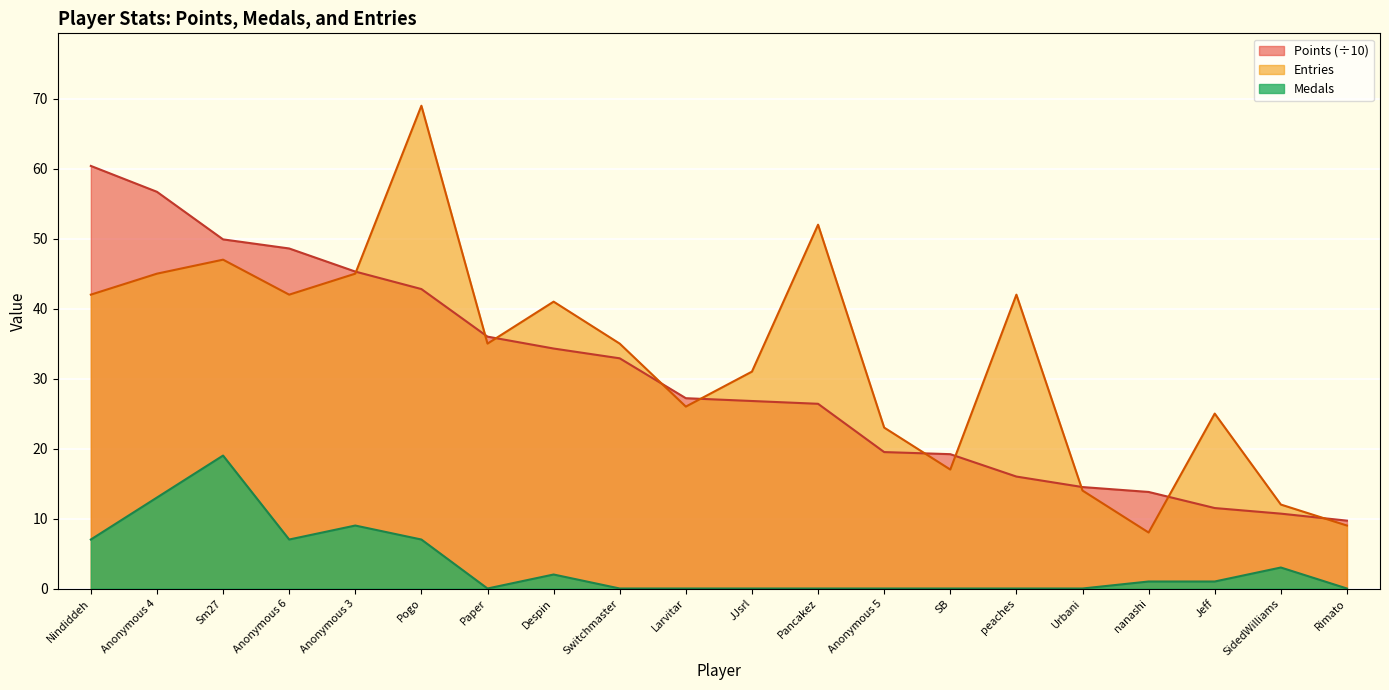

True or false: Points and Medals cross at least once.

False